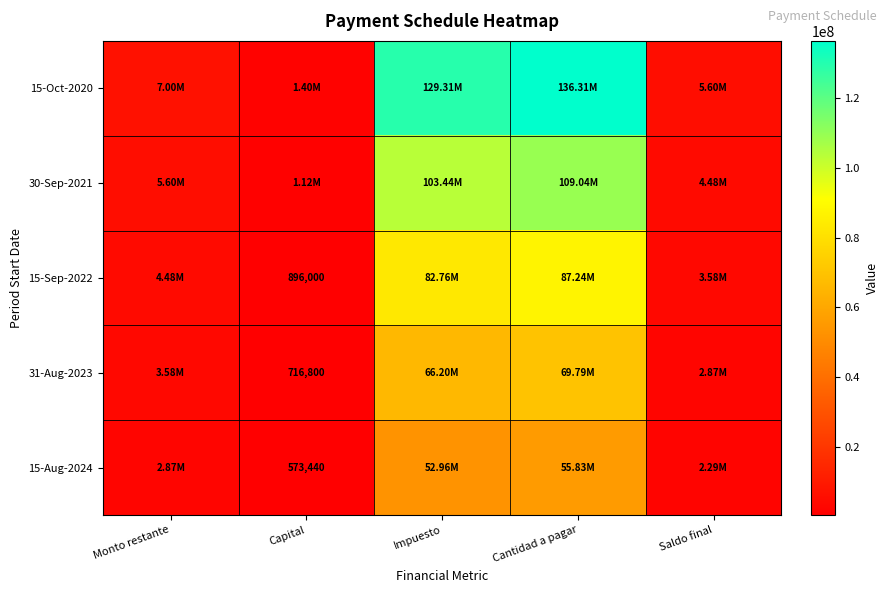

How many distinct data groups are displayed?

5